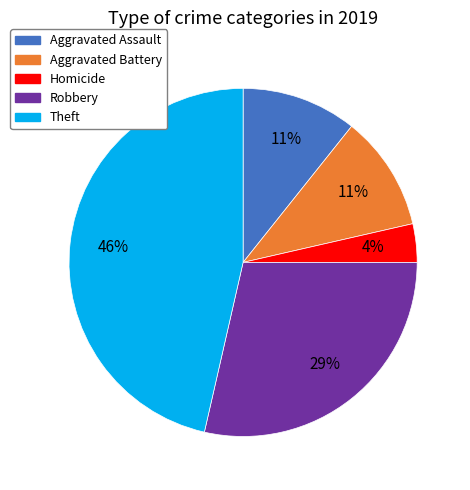

True or false: Aggravated Battery accounts for 4% of the total.

False